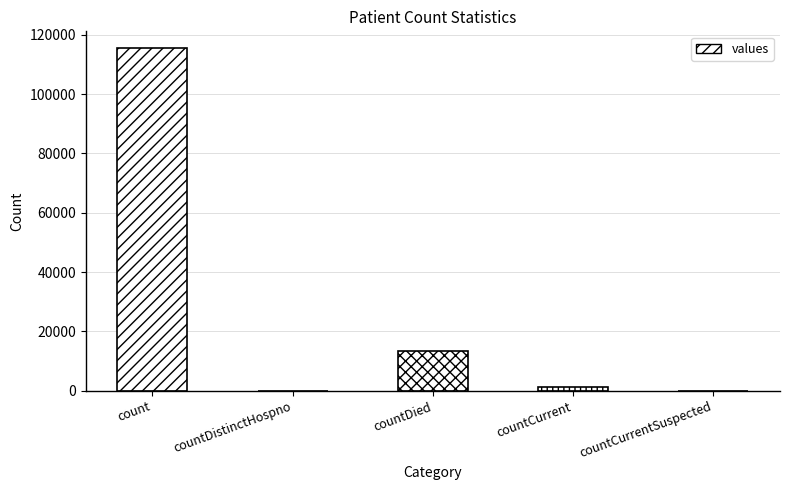

Are the bars grouped side by side (vs. stacked)?

No